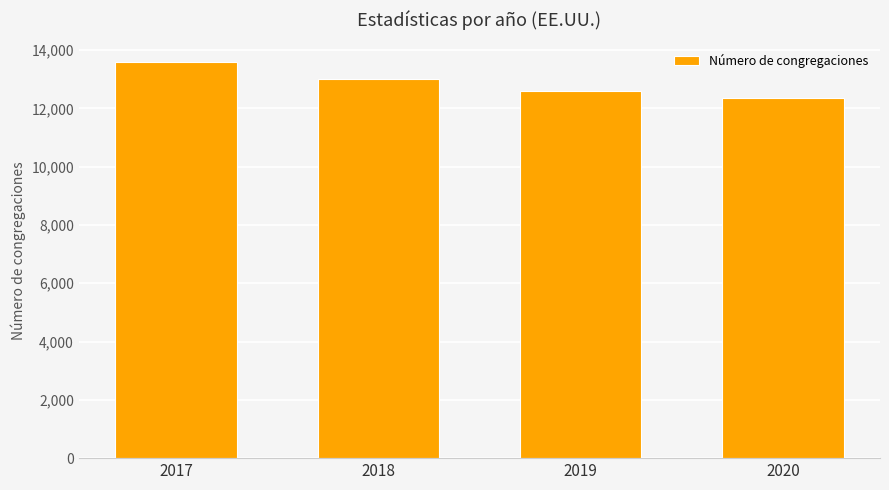

How many data points are less than 13016?

2